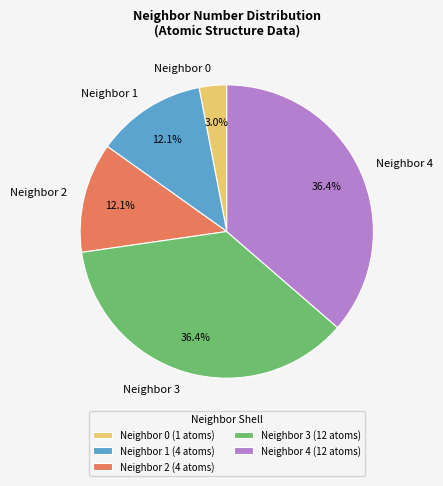

Count the number of slices in the pie.

5